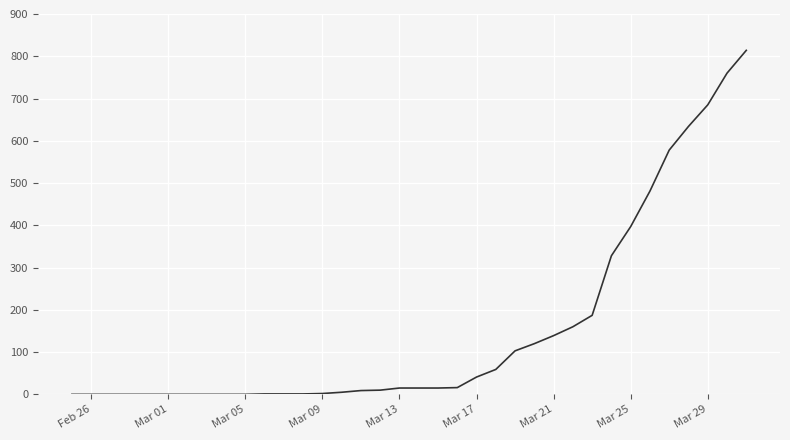

What is the difference between the maximum and minimum values?

814